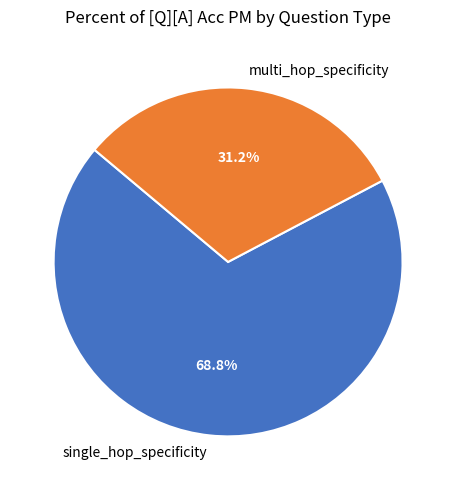

Rank the categories by value from highest to lowest.

single_hop_specificity, multi_hop_specificity